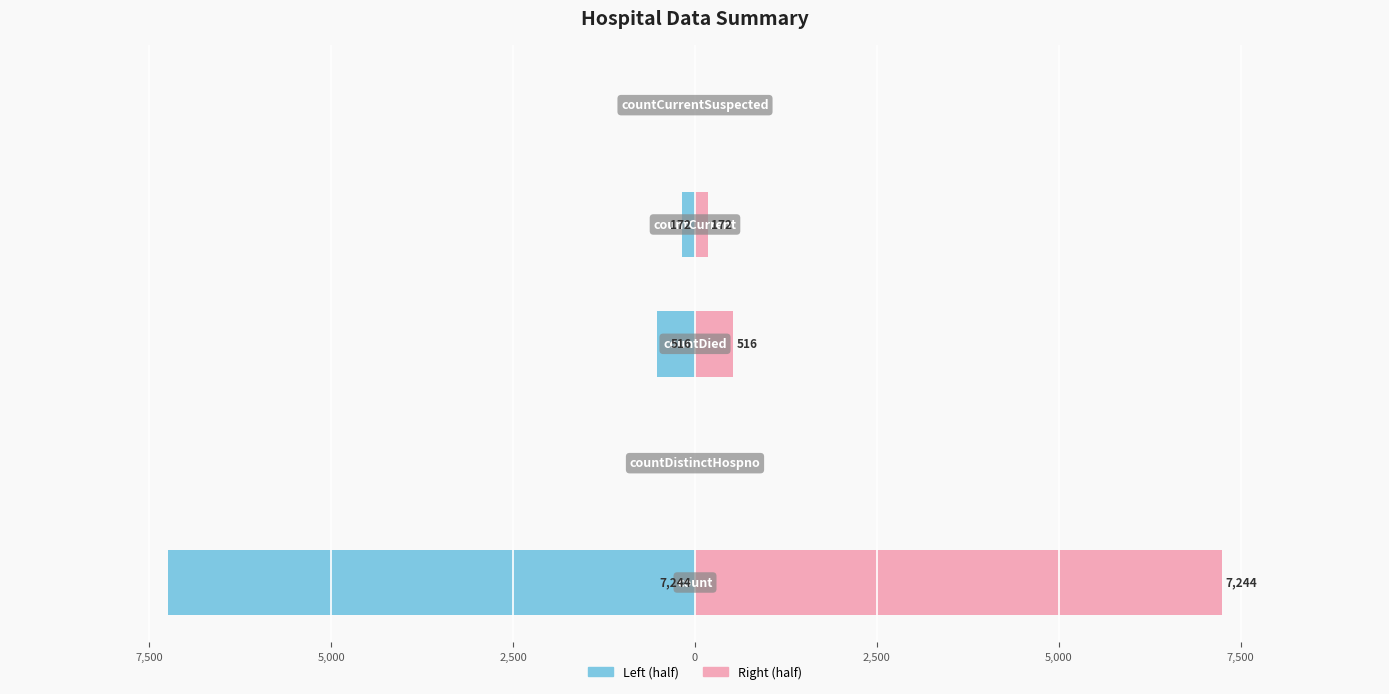

What are all the series names shown in the legend?

Left, Right